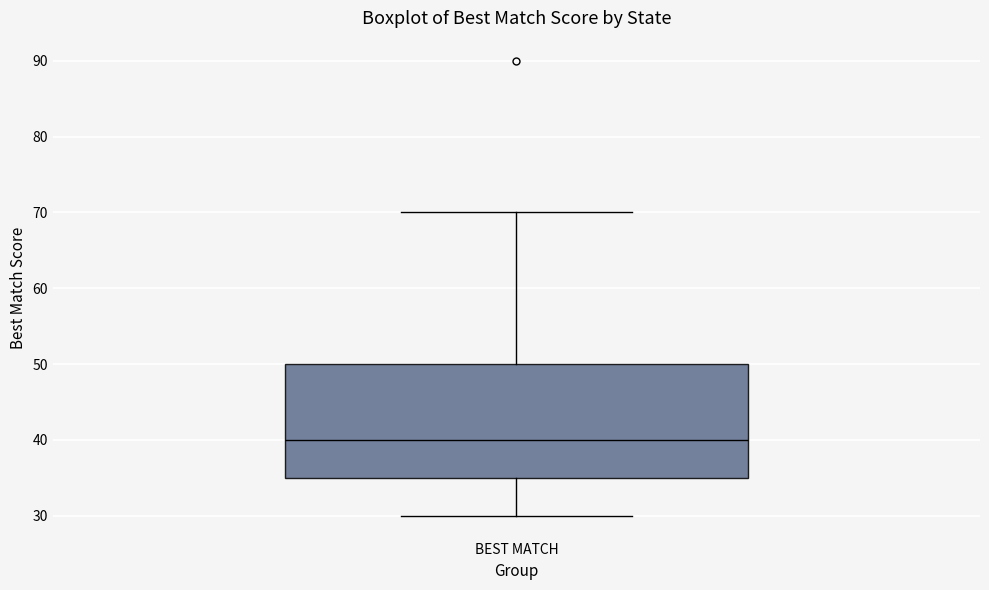

Read this box plot against the y-axis: the position of the median line, the range covered by the box, and the ends of both whiskers. The values are not printed on the chart, so give them approximately, as read against the axis.

median 40, box 35 to 50, whiskers 30 to 70